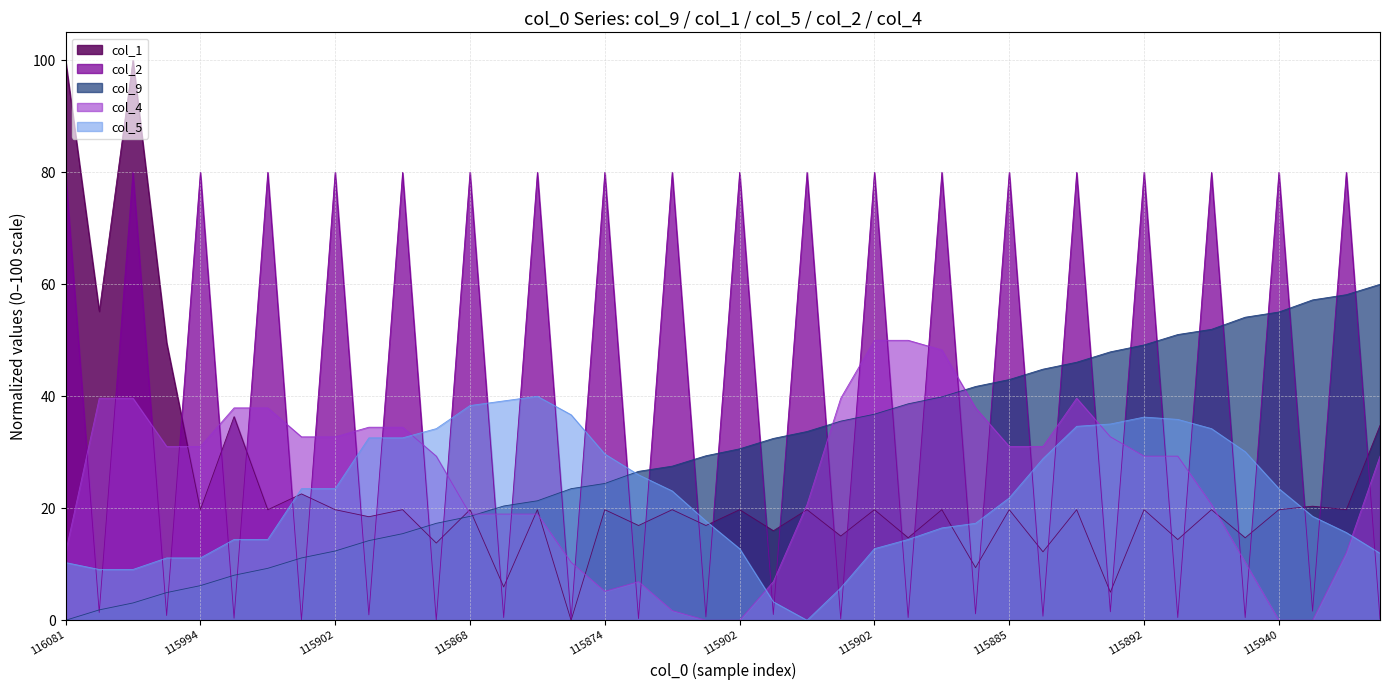

What is the sum of all col_1 values?

948.0